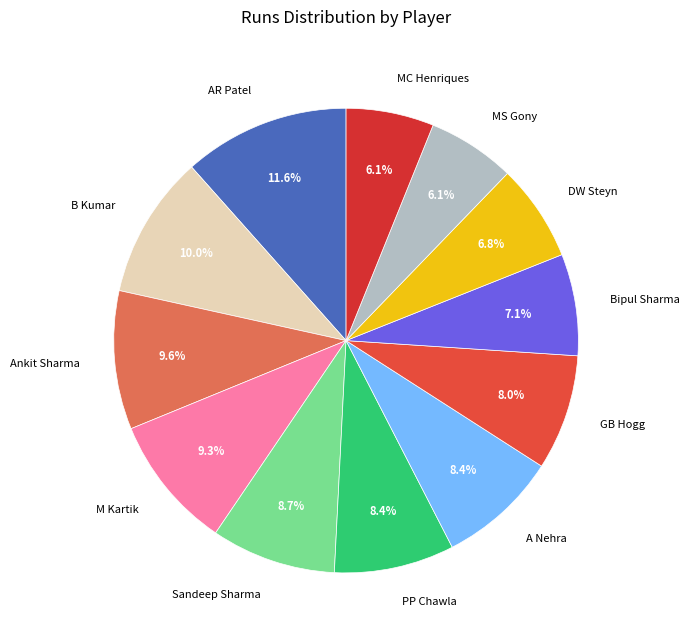

Which slice is the largest?

AR Patel